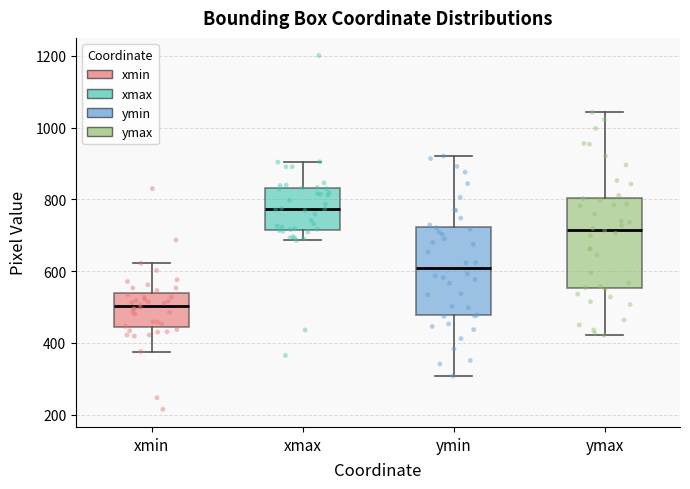

Reading left to right, read every box against the y-axis: the position of its median line, the range the box covers, and the ends of its whiskers. The values are not printed on the chart, so give them approximately, as read against the axis.

xmin: median 500, box 440 to 540, whiskers 380 to 620
xmax: median 780, box 720 to 840, whiskers 680 to 900
ymin: median 600, box 480 to 720, whiskers 300 to 920
ymax: median 720, box 560 to 800, whiskers 420 to 1040